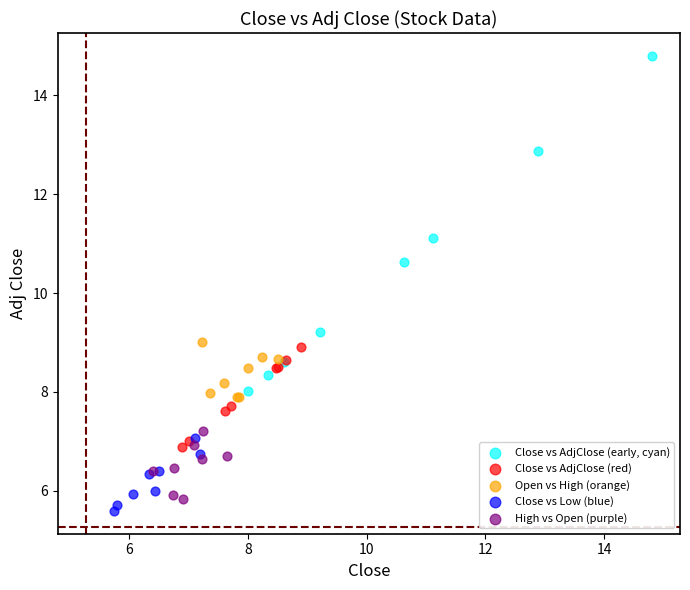

Which series has the widest spread of Y values?

Close vs AdjClose (early, cyan)